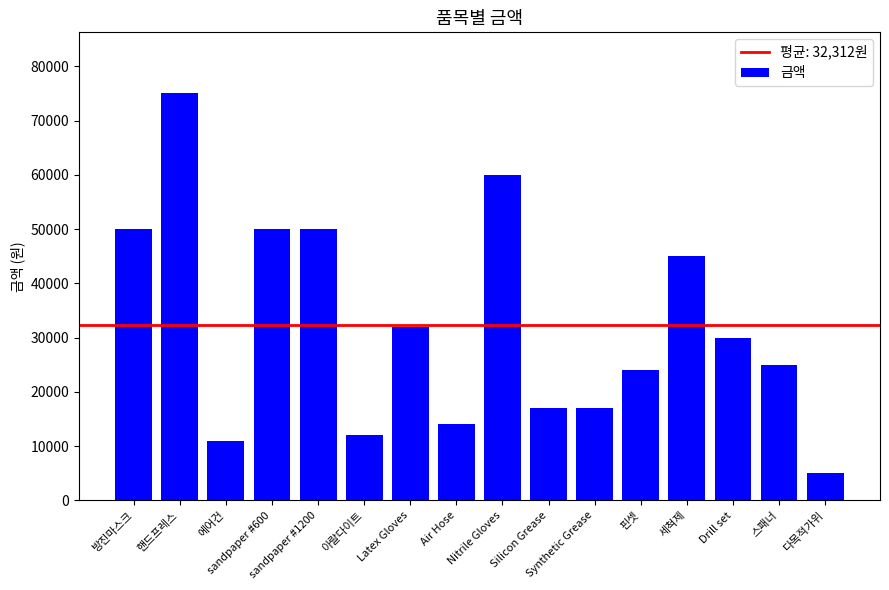

What is the difference between the maximum and minimum values?

70000